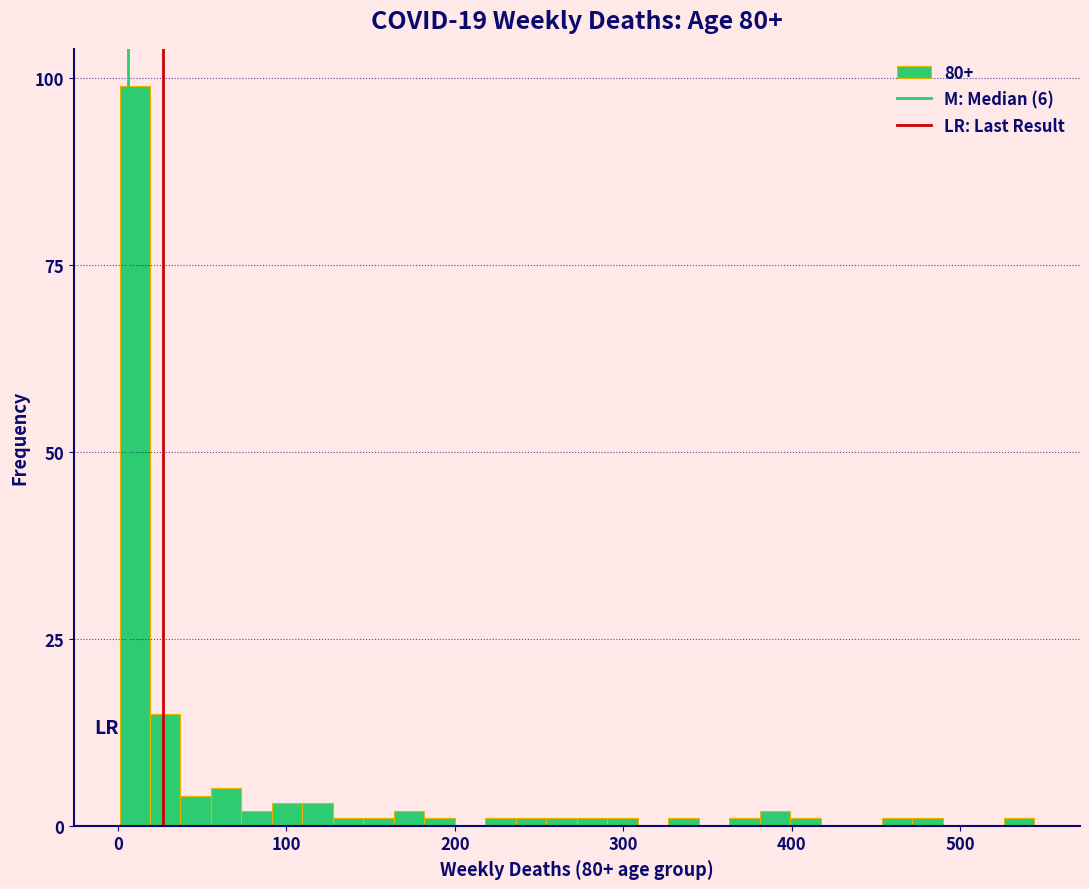

Read against the x-axis, roughly where is the centre of the tallest bar?

10